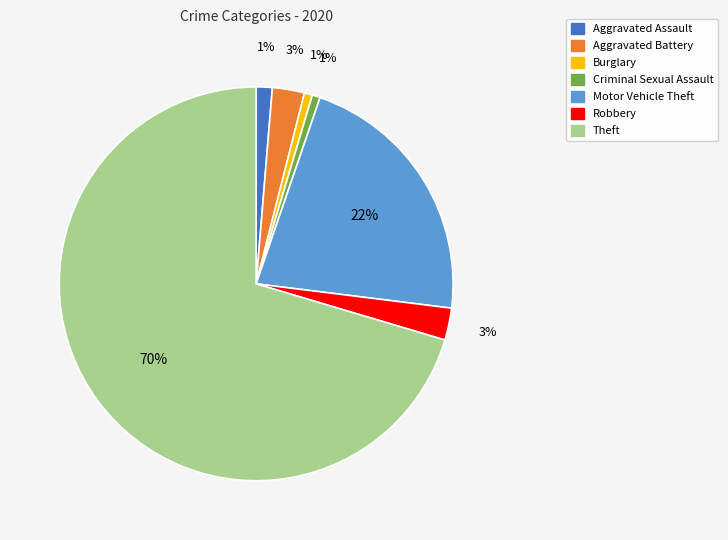

To the nearest percent, what percentage of the pie is Robbery?

3%